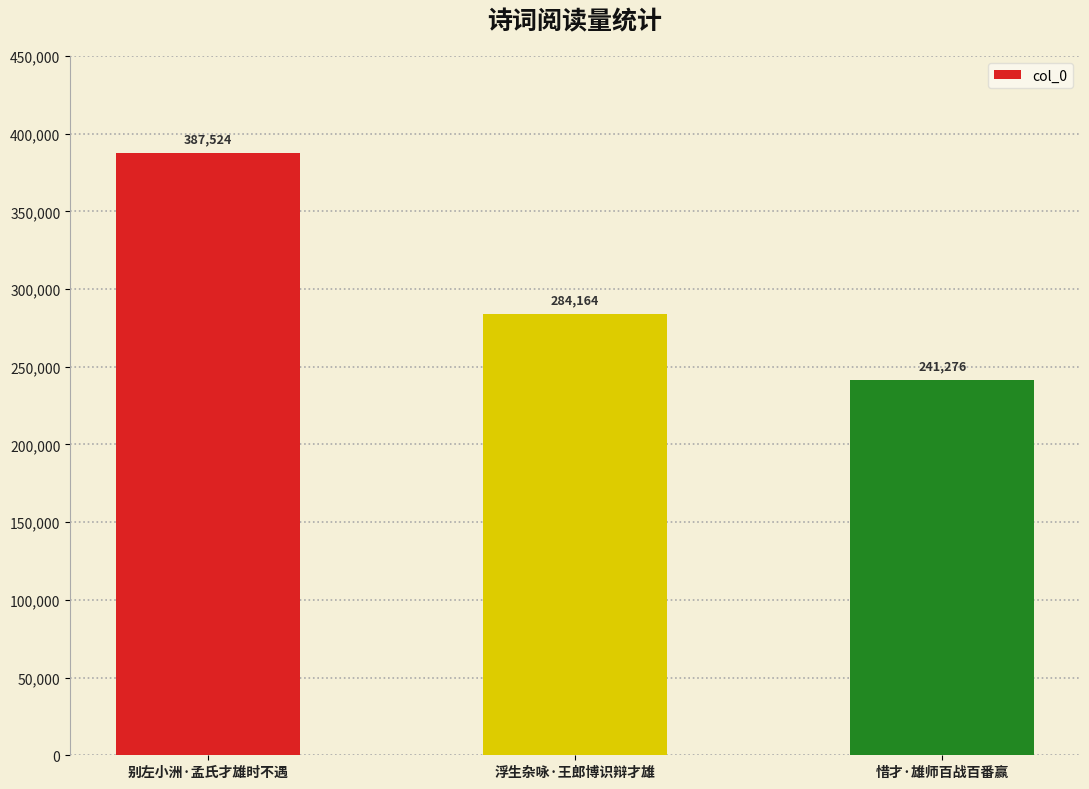

How many bars are there in total?

3